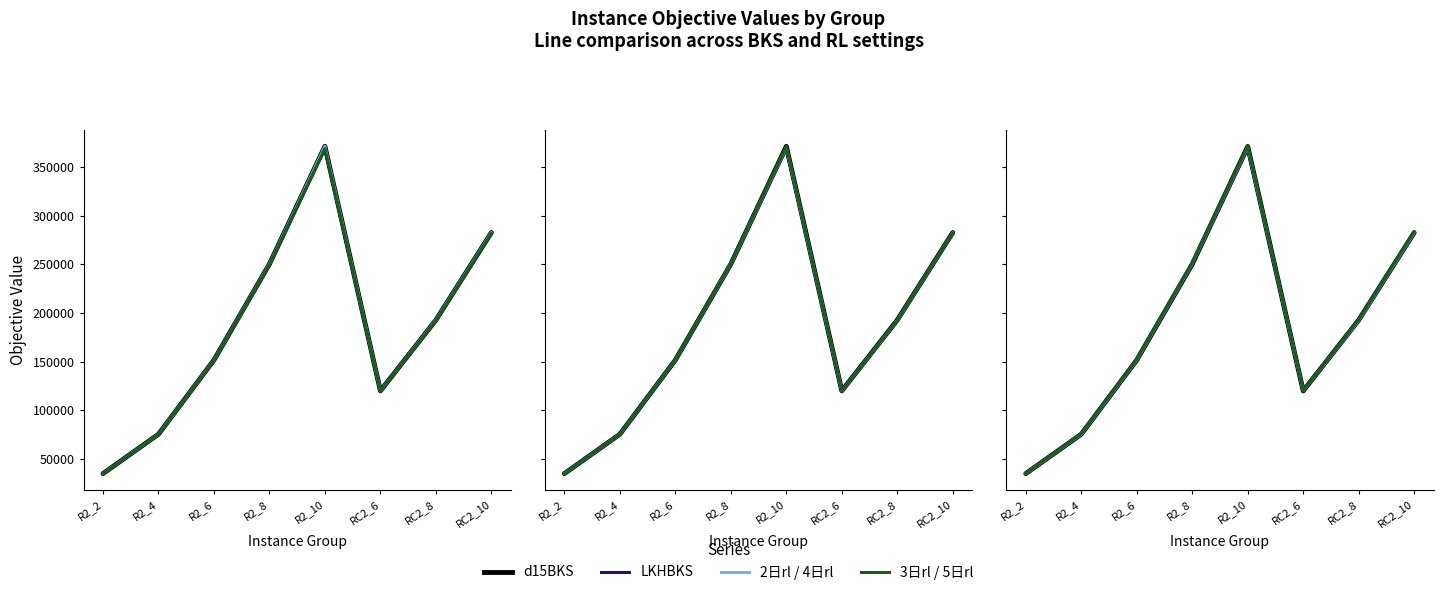

What is the difference between the 3日rl values at R2_6 and RC2_10?

130910